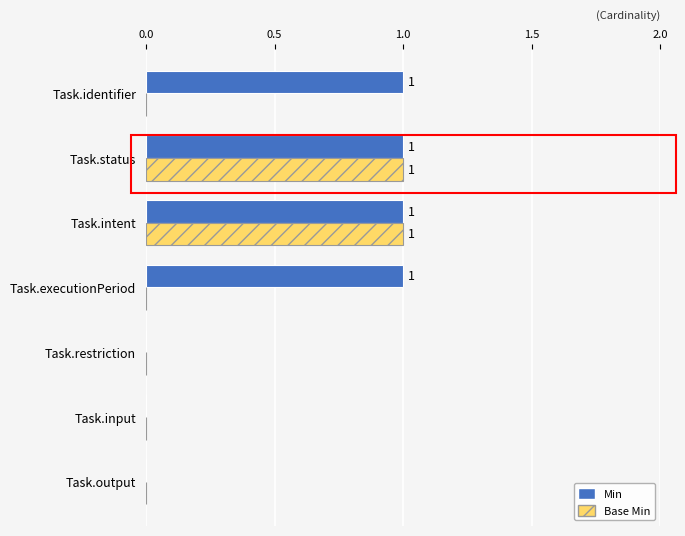

The Base Min series shows -1 at Task.input. True or false?

False